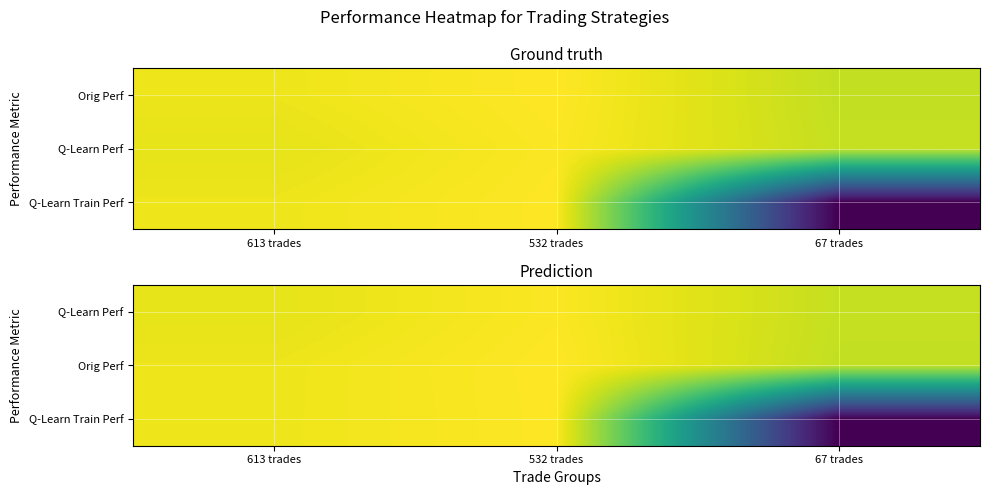

Between 613 trades and 532 trades, which series saw the biggest shift?

Q-Learn Perf